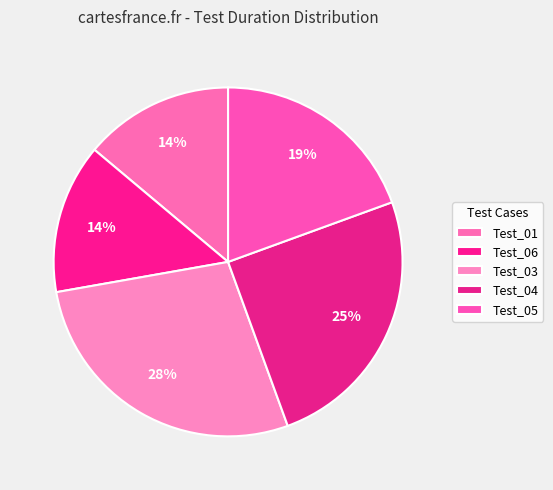

Combined, do Test_04 and Test_06 account for over 50%?

No